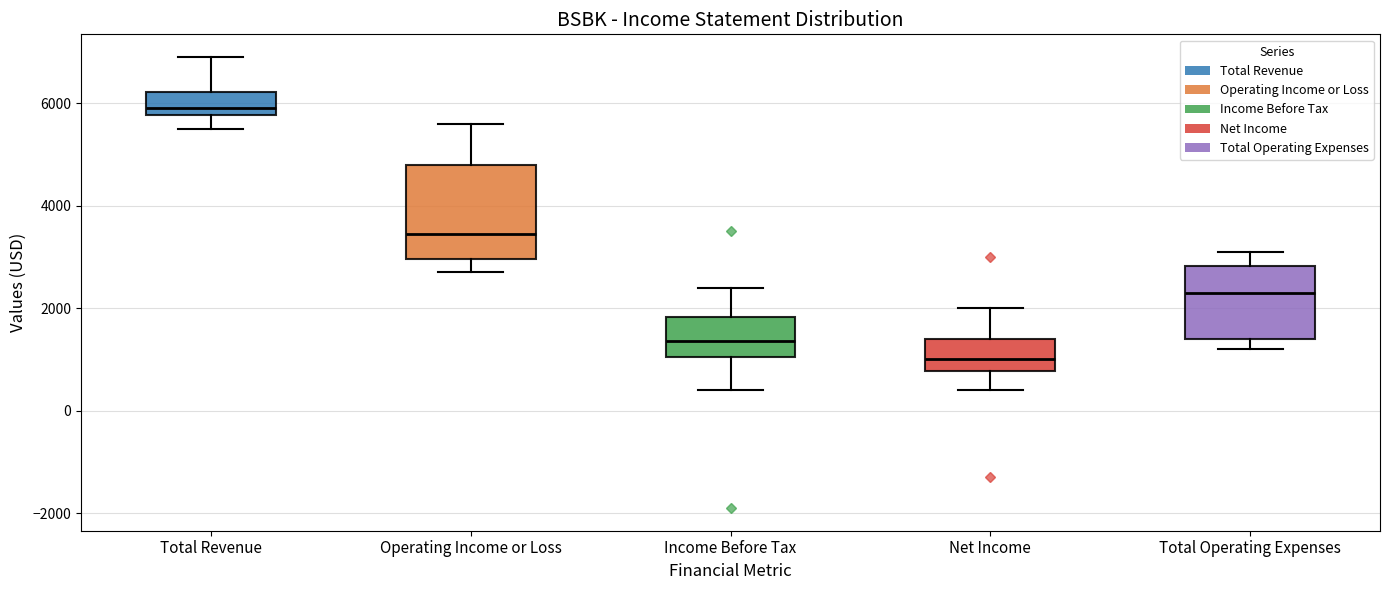

Where does the median line of the box for Total Operating Expenses sit on the y-axis? The values are not printed on the chart, so give them approximately, as read against the axis.

2400